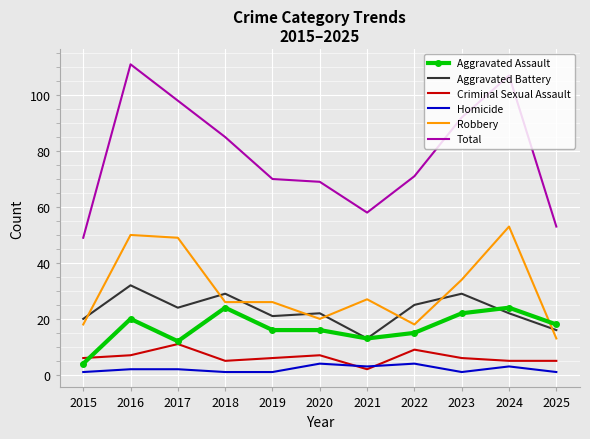

What is the sum of the Robbery values at 2022 and 2018?

44